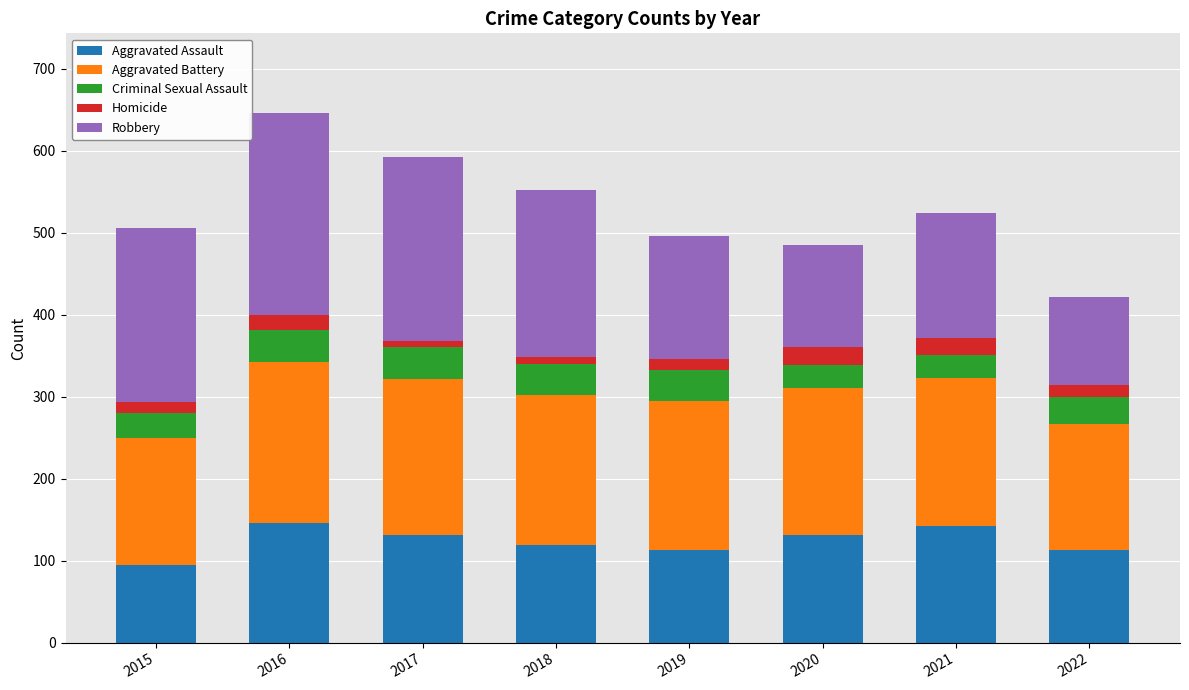

What is the maximum value for Aggravated Assault?

146